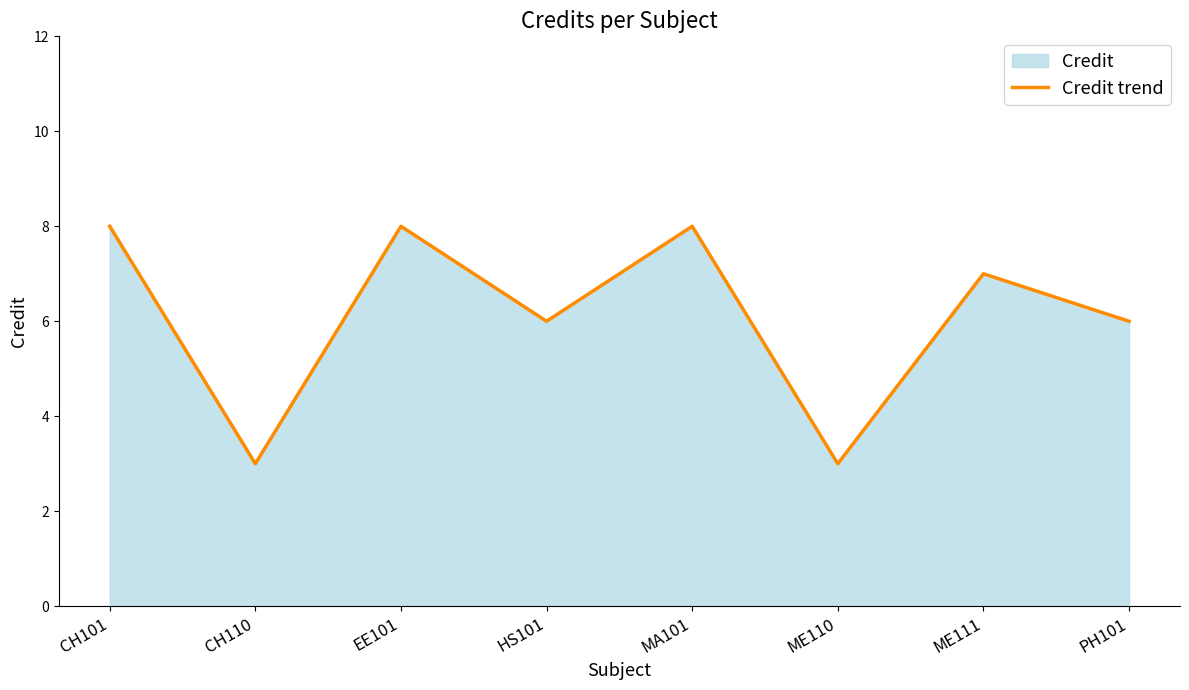

Reading left to right, what are all the values shown in this chart?

CH101=8	CH110=3	EE101=8	HS101=6	MA101=8	ME110=3	ME111=7	PH101=6